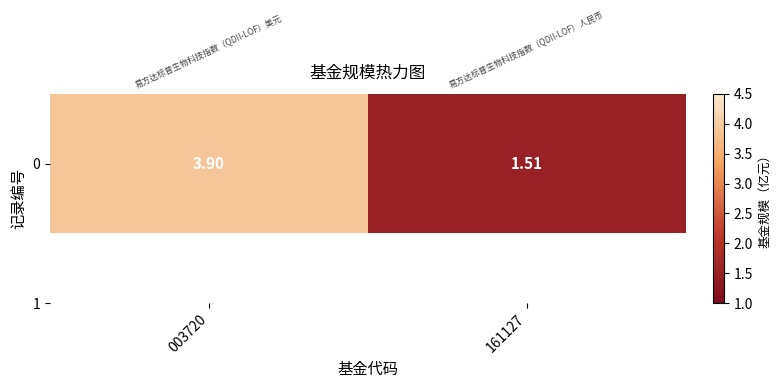

Reading right to left, what are all the values shown in this chart?

161127=1.5	003720=3.9